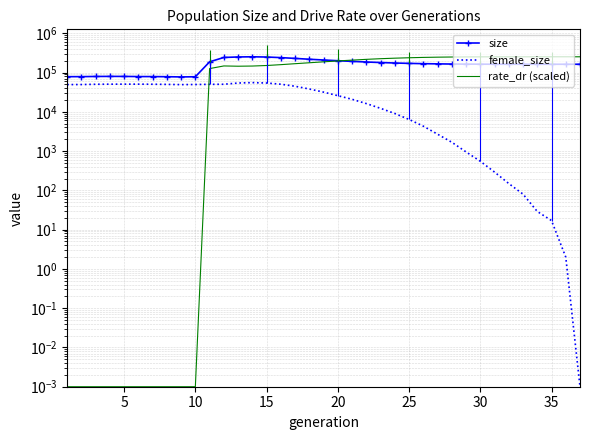

What is the spread (max minus min) of values at 30?

249755.8